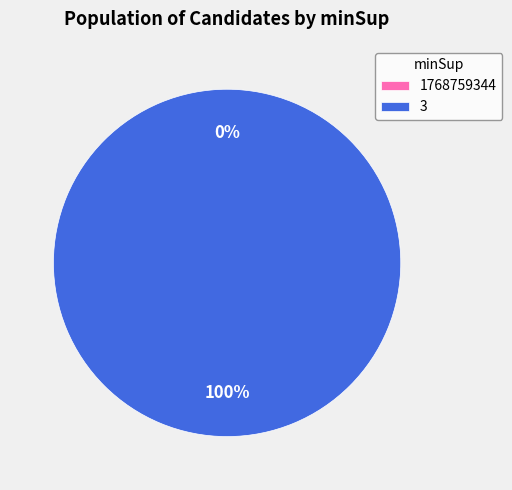

True or false: 3 accounts for 100% of the total.

True